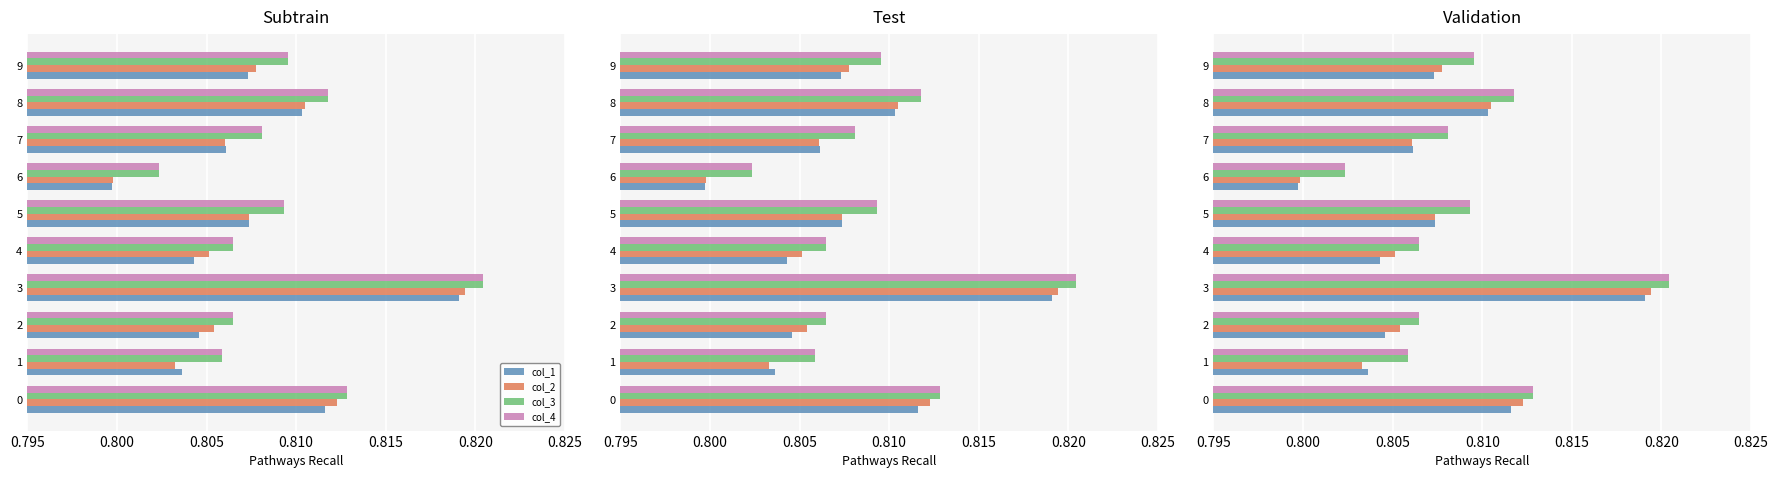

What are all the series names shown in the legend?

col_1, col_2, col_3, col_4